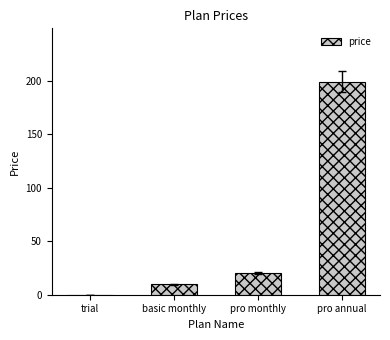

Reading right to left, transcribe all the data shown in this chart.

pro annual=199.0	pro monthly=19.9	basic monthly=9.9	trial=0.0